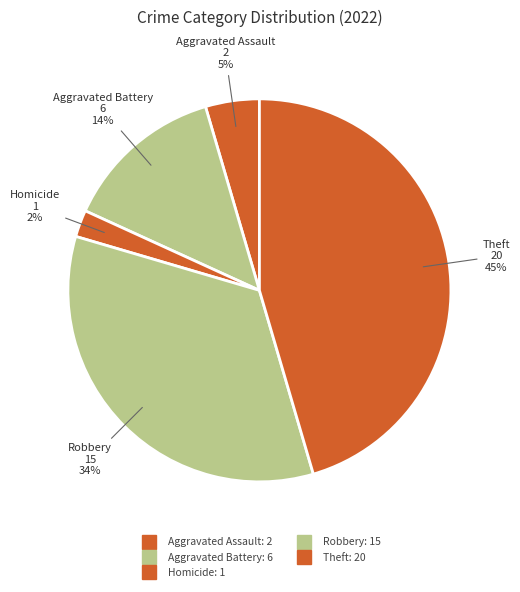

How many segments does this pie chart have?

5